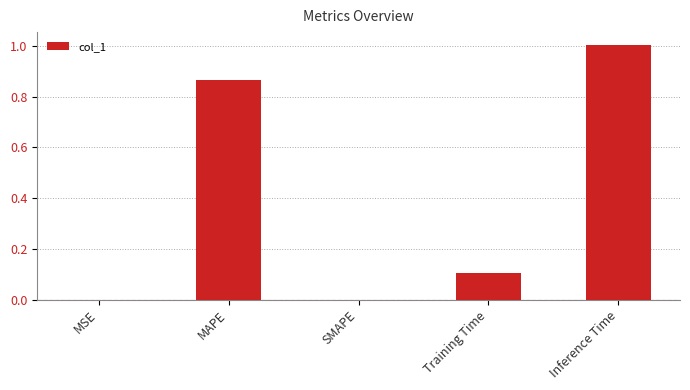

Is it true that the value at SMAPE is -0.6?

False